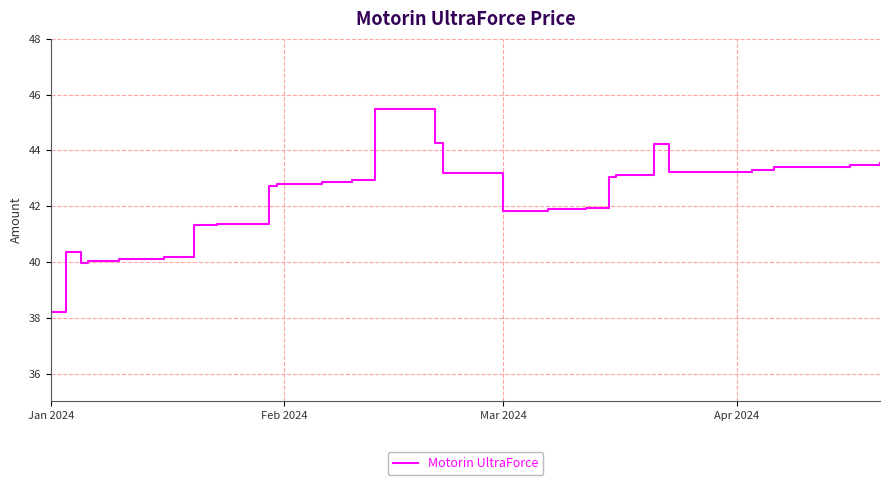

What is the difference between the maximum and minimum values?

7.3